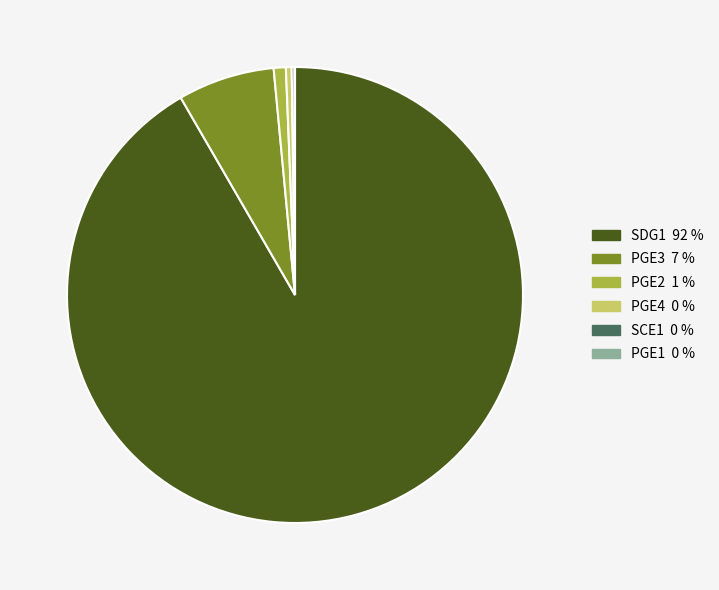

Which has a higher value, PGE3 or SDG1?

SDG1